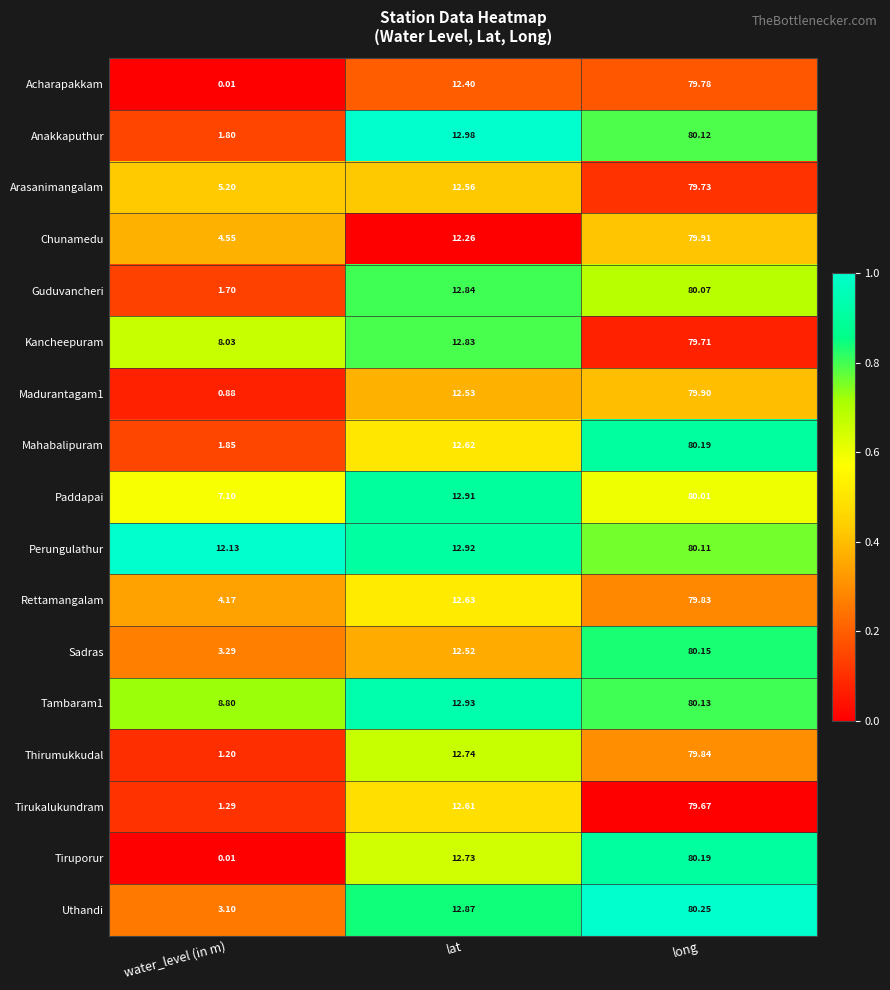

Which category has the highest value in the Perungulathur series?

long